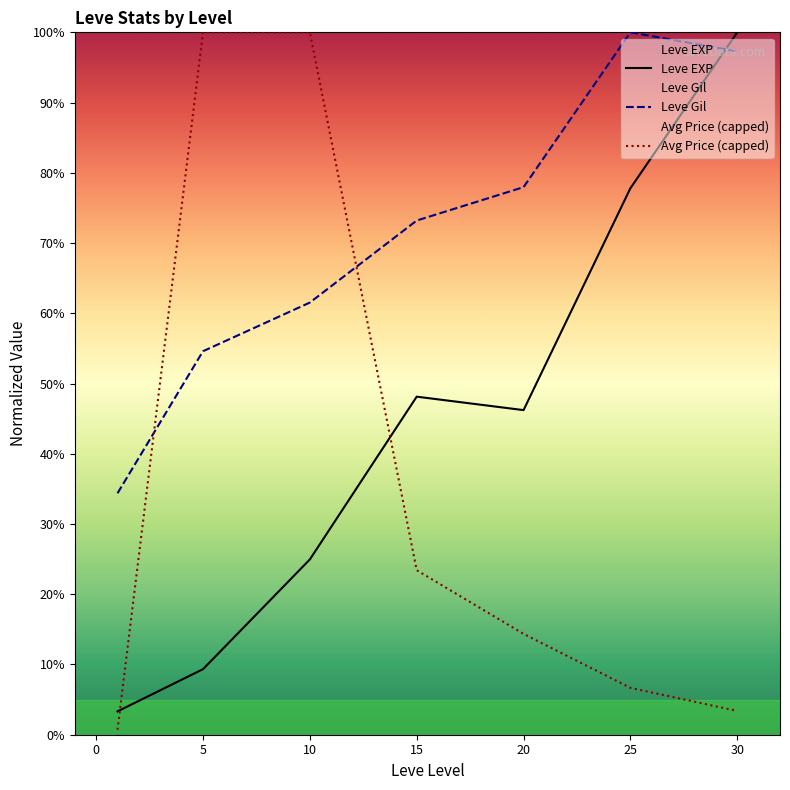

True or false: Leve EXP has a value of 4.9 at 5.

False